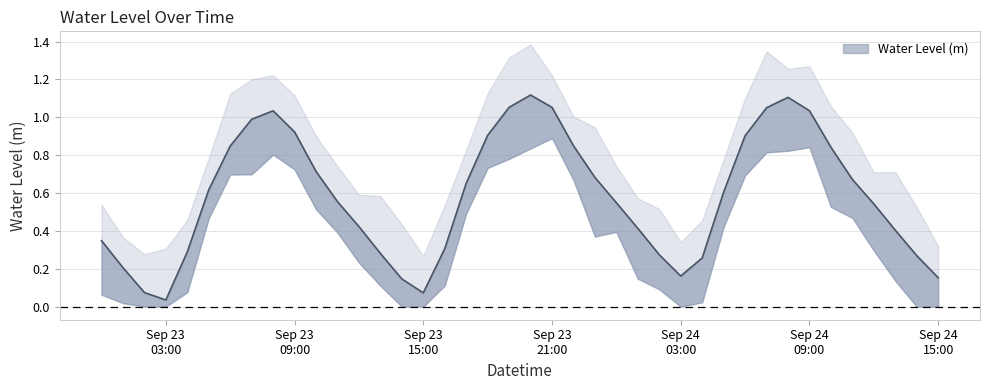

How many points are lower than both their immediate neighbors (excluding endpoints)?

3